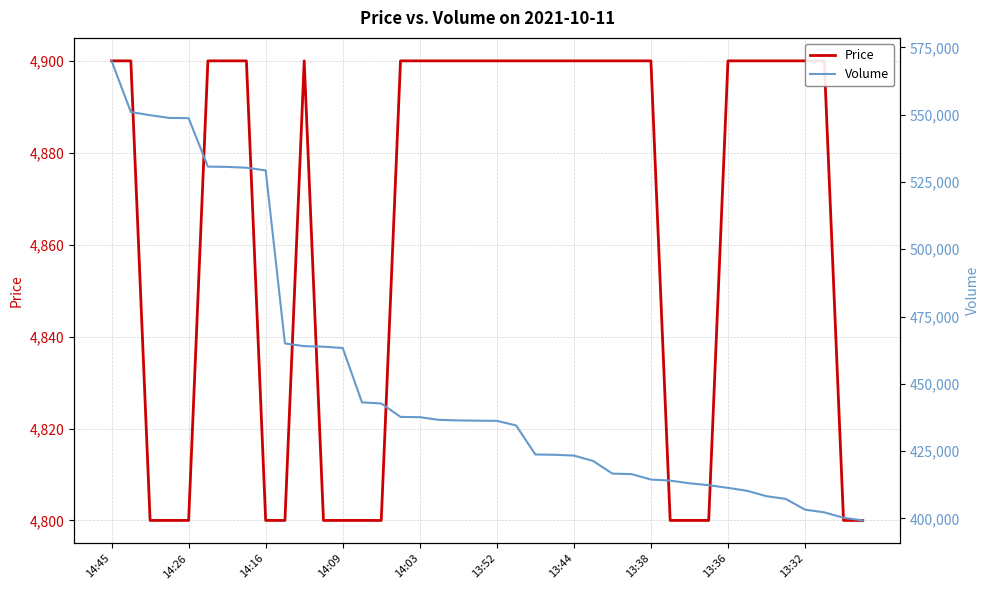

Which series has the largest total across all categories?

Volume